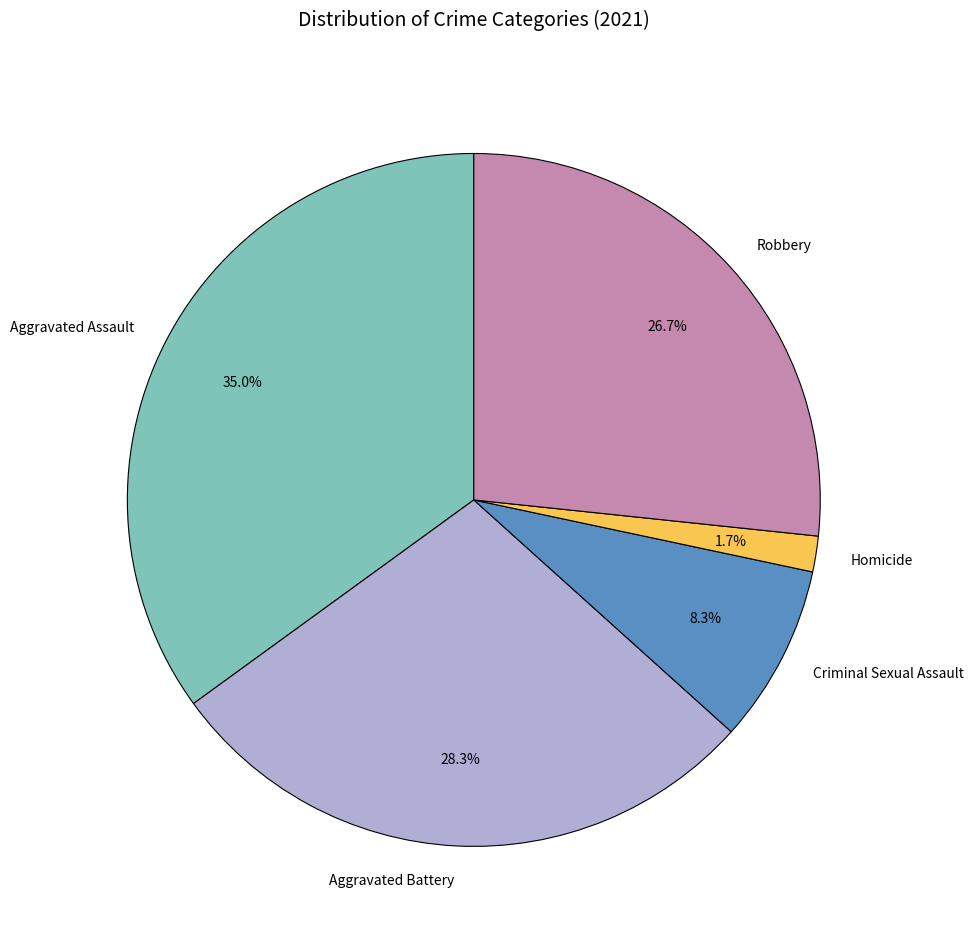

The Criminal Sexual Assault slice represents 14% of the pie. True or false?

False